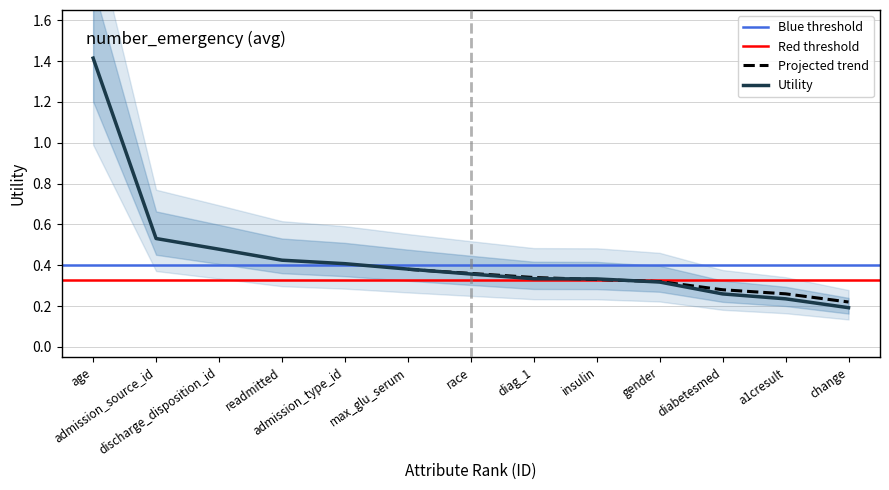

Reading left to right, what are all the values shown in this chart?

age=1.4	admission_source_id=0.5	discharge_disposition_id=0.5	readmitted=0.4	admission_type_id=0.4	max_glu_serum=0.4	race=0.4	diag_1=0.3	insulin=0.3	gender=0.3	diabetesmed=0.3	a1cresult=0.2	change=0.2